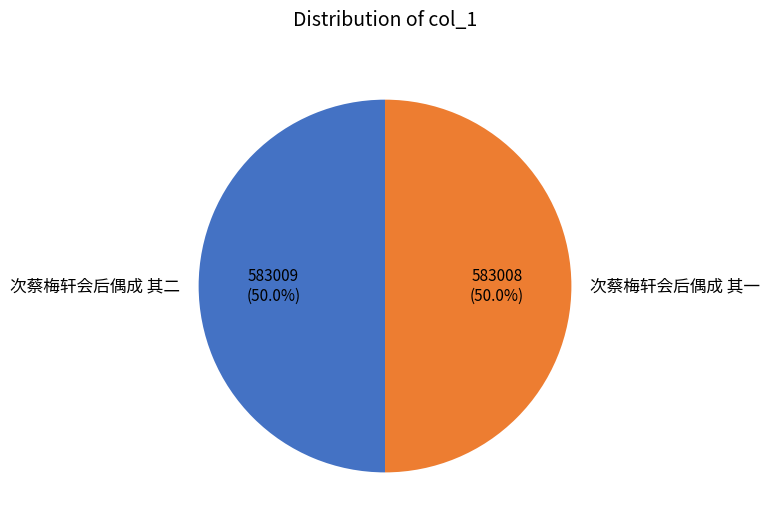

What is the ratio of the value at 次蔡梅轩会后偶成 其一 to the value at 次蔡梅轩会后偶成 其二?

1.0